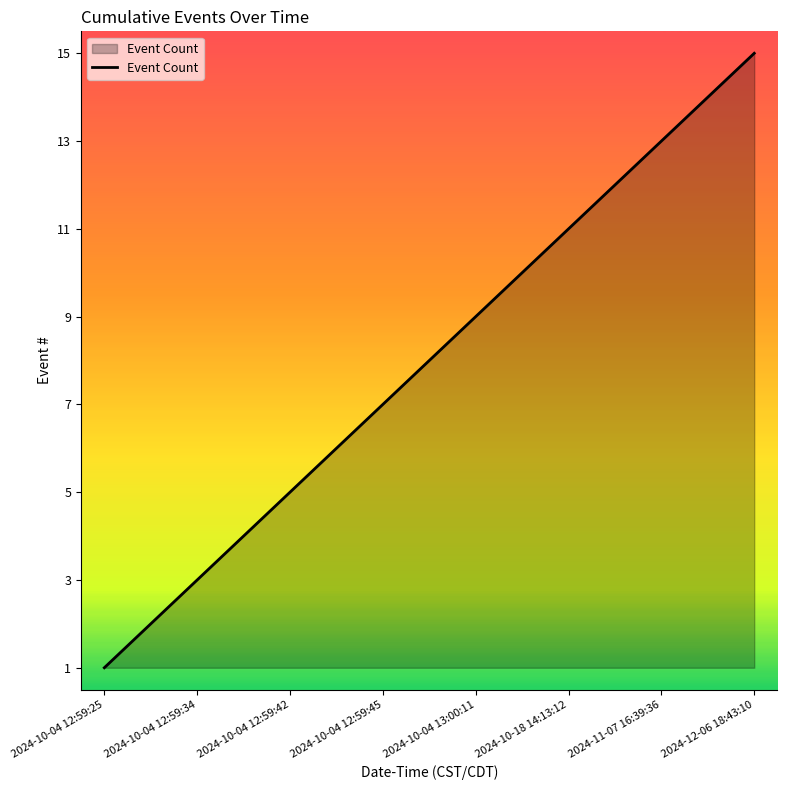

Reading left to right, extract all data points from this chart.

1	2	3	4	5	6	7	8	9	10	11	12	13	14	15